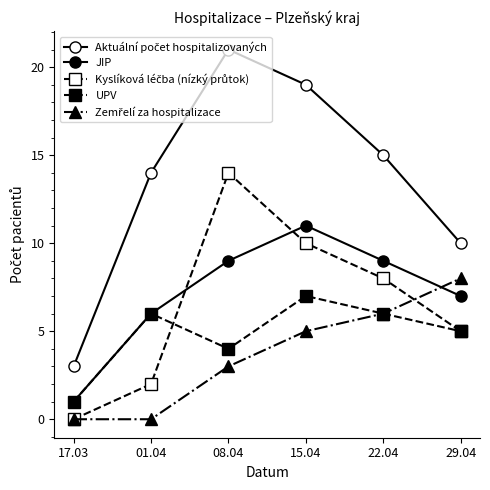

Is this an area chart (filled region under the line)?

No